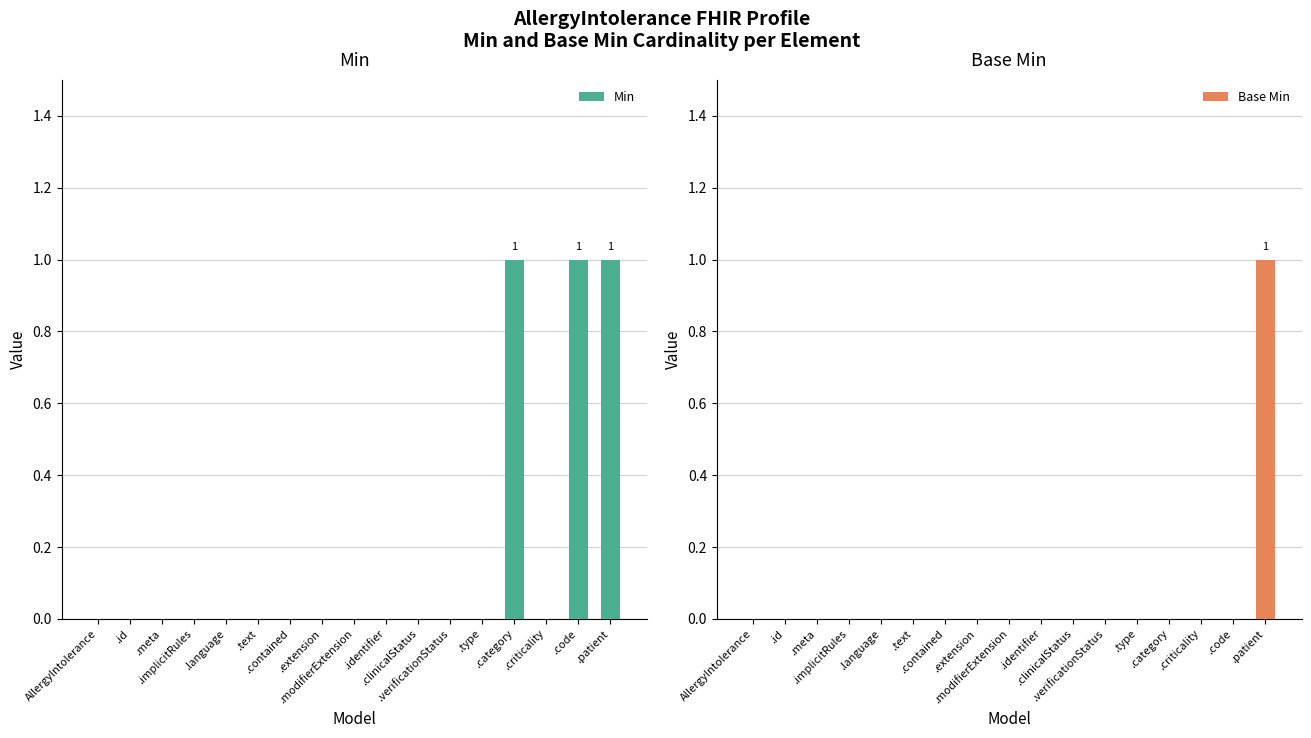

Reading left to right, transcribe all the data shown in this chart.

Min: 0	0	0	0	0	0	0	0	0	0	0	0	0	1	0	1	1
Base Min: 0	0	0	0	0	0	0	0	0	0	0	0	0	0	0	0	1